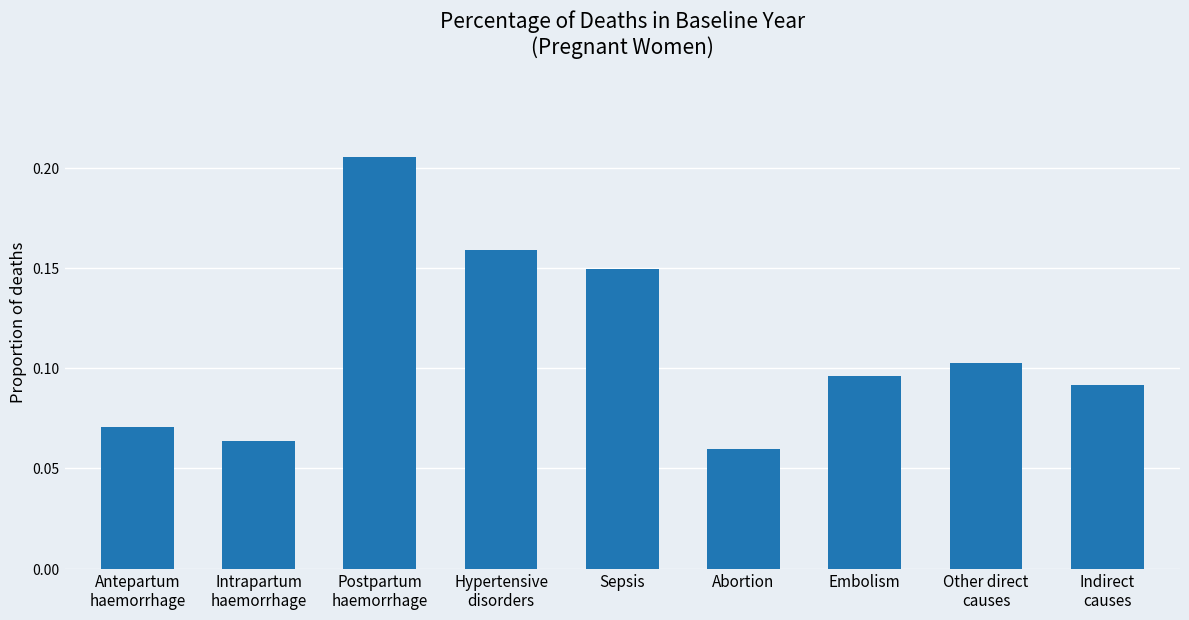

Between Postpartum
haemorrhage and Hypertensive
disorders, which is larger?

Postpartum
haemorrhage